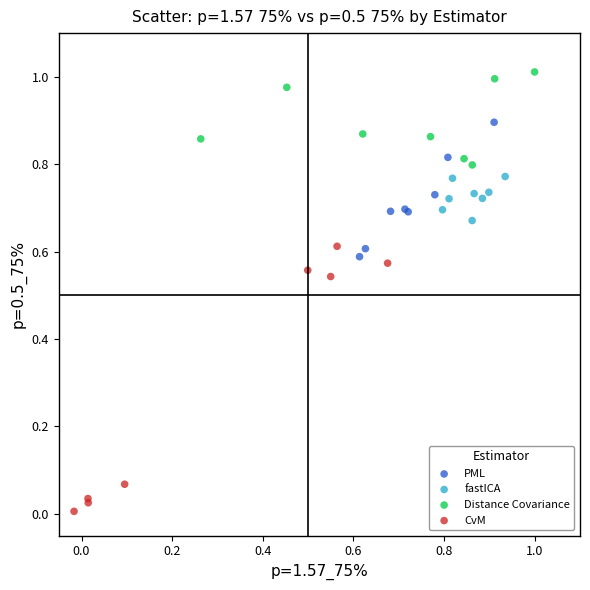

What are all the series names shown in the legend?

PML, fastICA, Distance Covariance, CvM